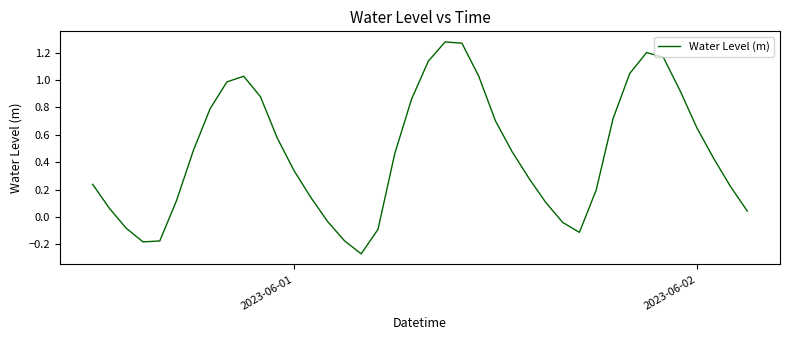

What is the difference between the maximum and minimum values?

1.5